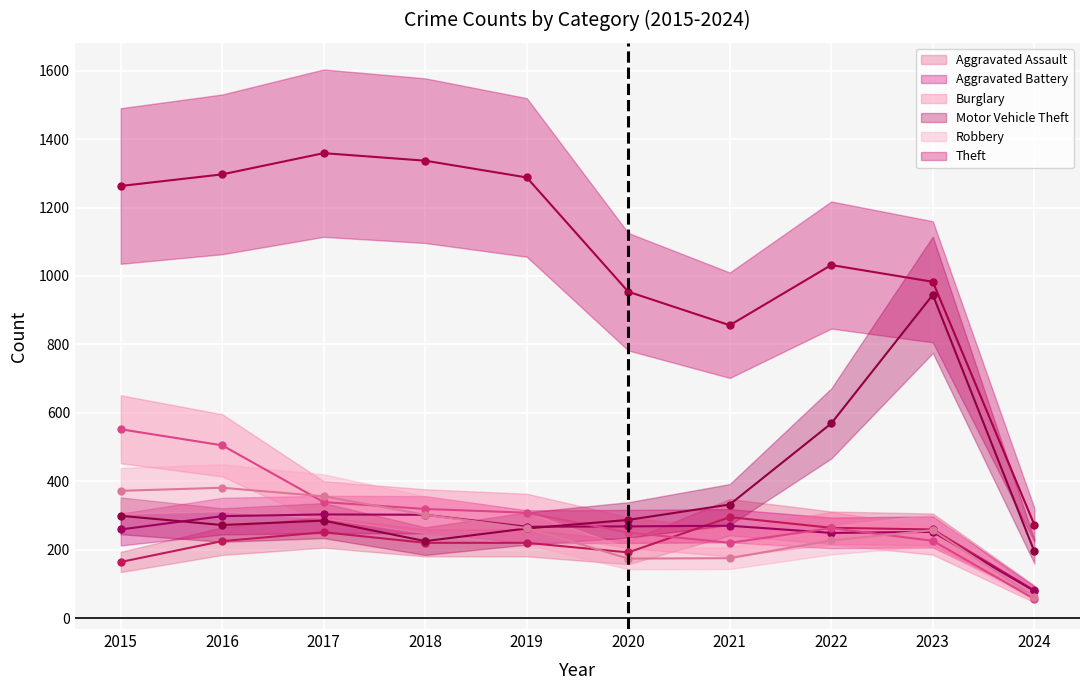

What is the spread (max minus min) of values at 2021?

681